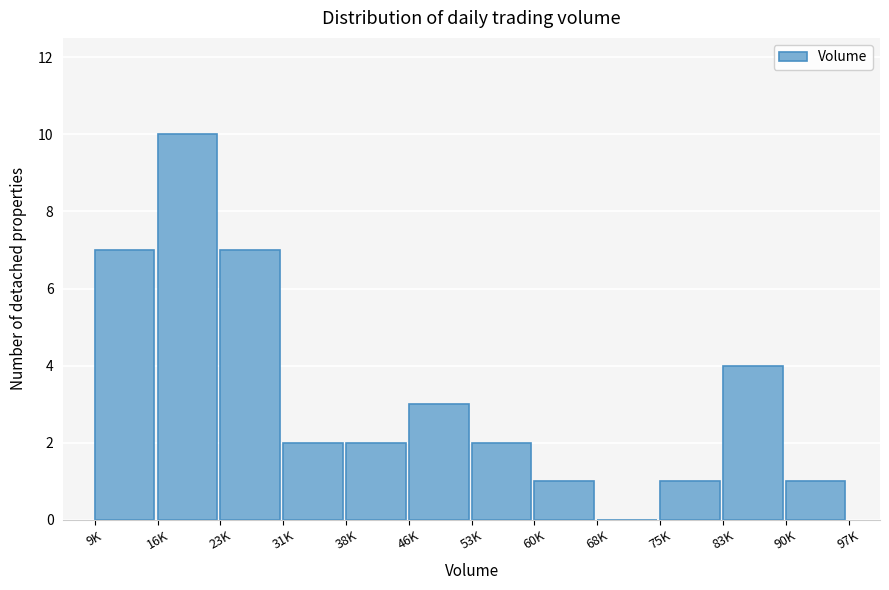

Reading left to right, extract all data points from this chart.

9K=7	16K=10	23K=7	31K=2	38K=2	46K=3	53K=2	60K=1	68K=0	75K=1	83K=4	90K=1